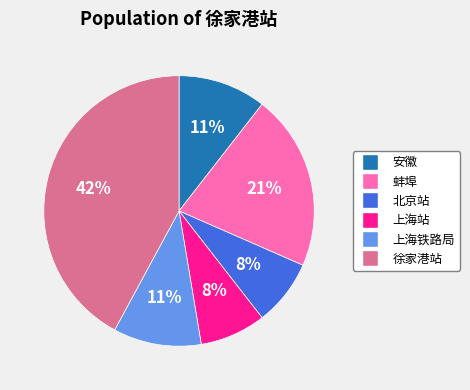

Which slice is the largest?

徐家港站